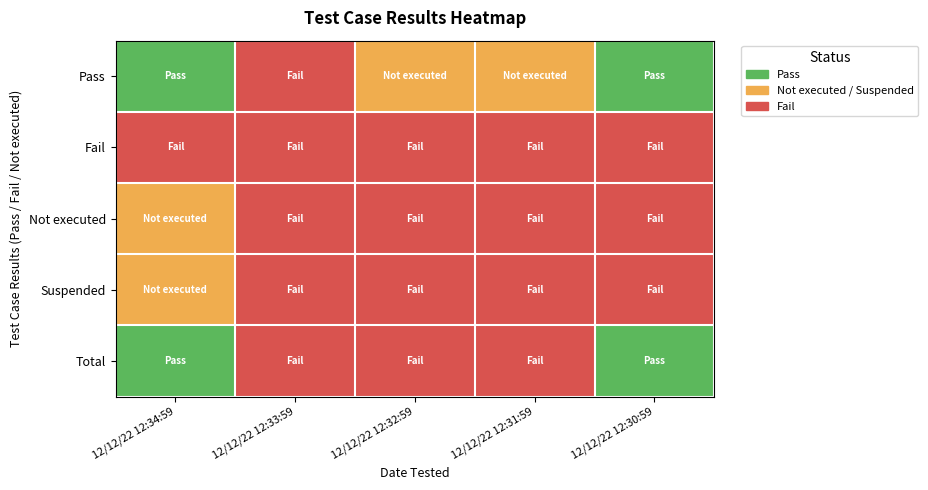

What is the maximum value shown in the chart?

2